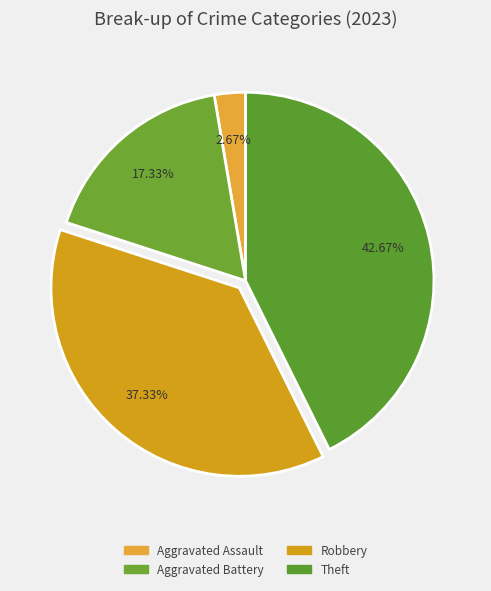

Is there a majority slice in this chart?

No